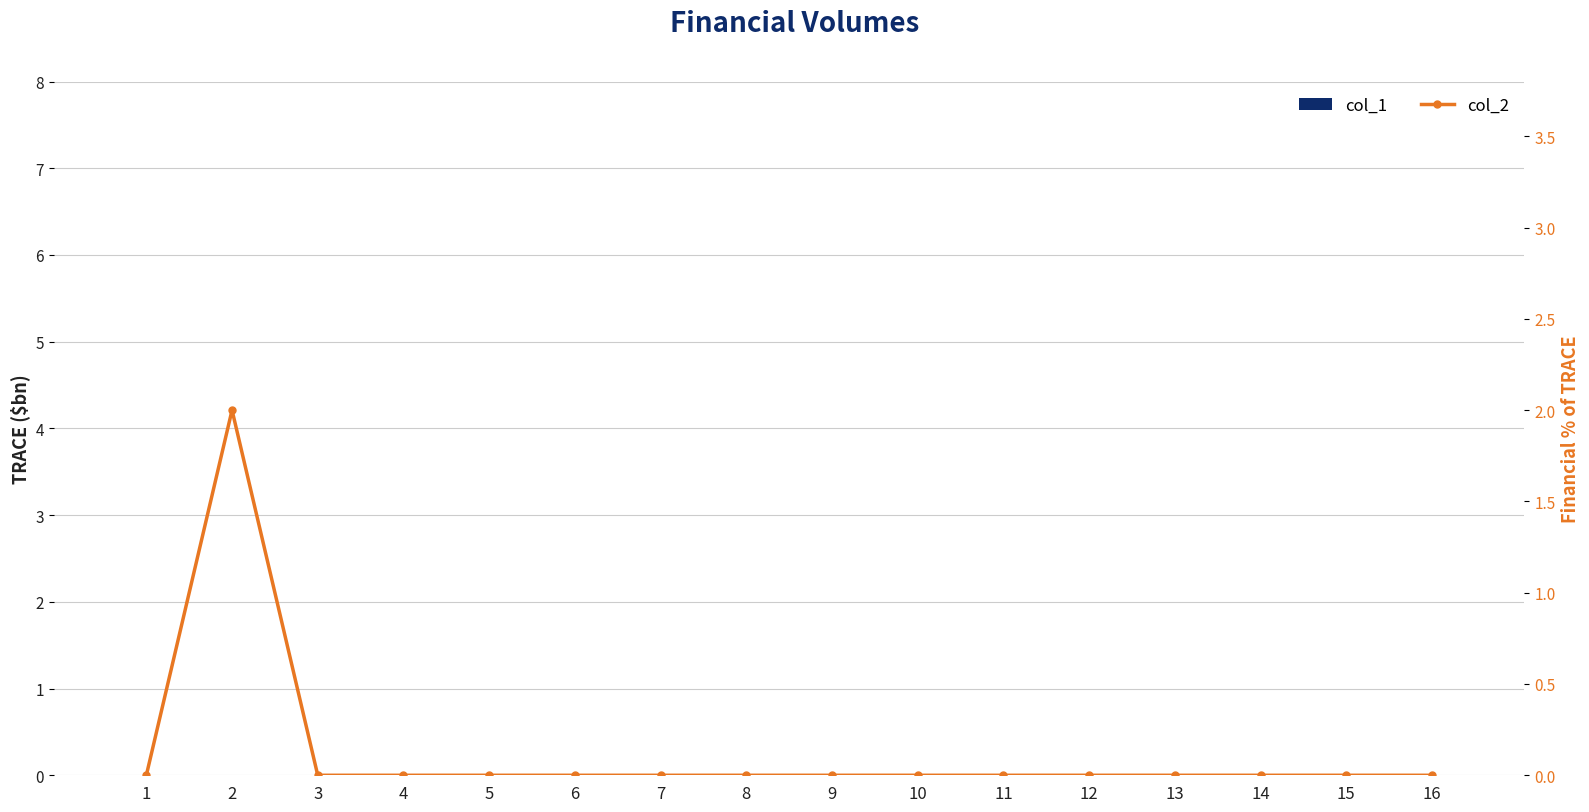

Where is col_1 nearest to the value 0?

1